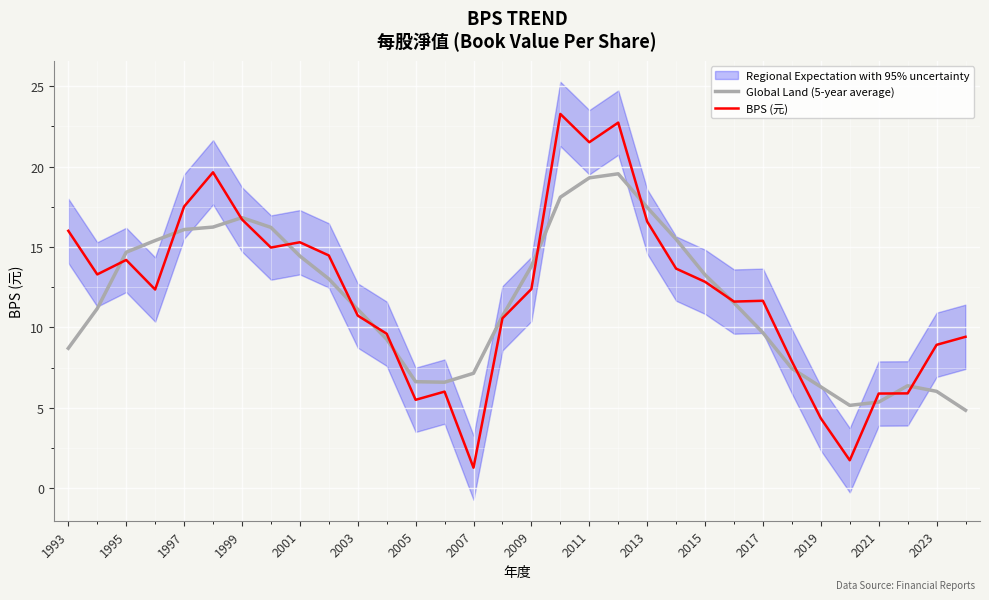

What is the minimum value for Global Land (5-year average)?

4.8